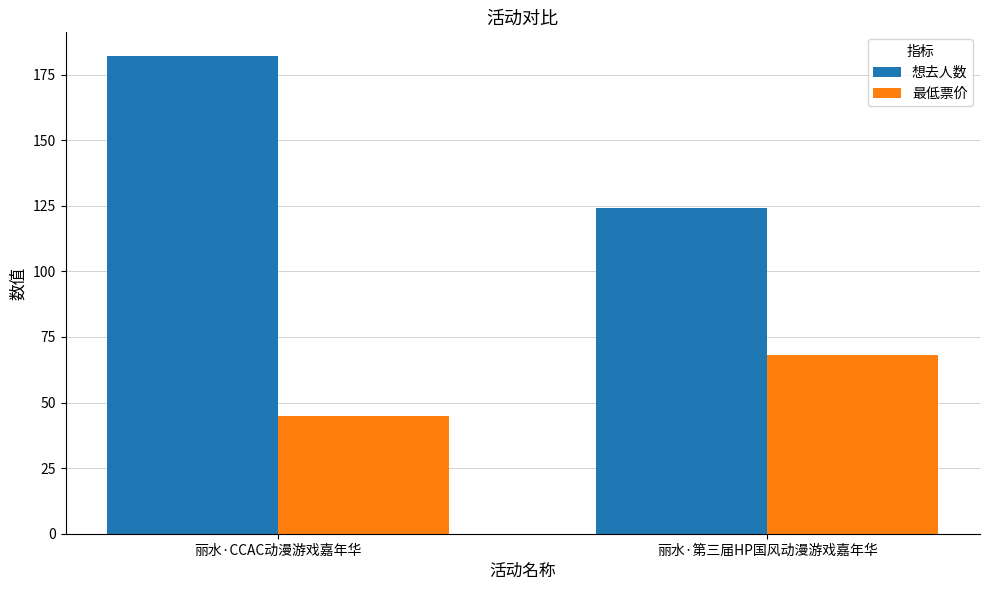

Which series has the largest range (max minus min)?

想去人数